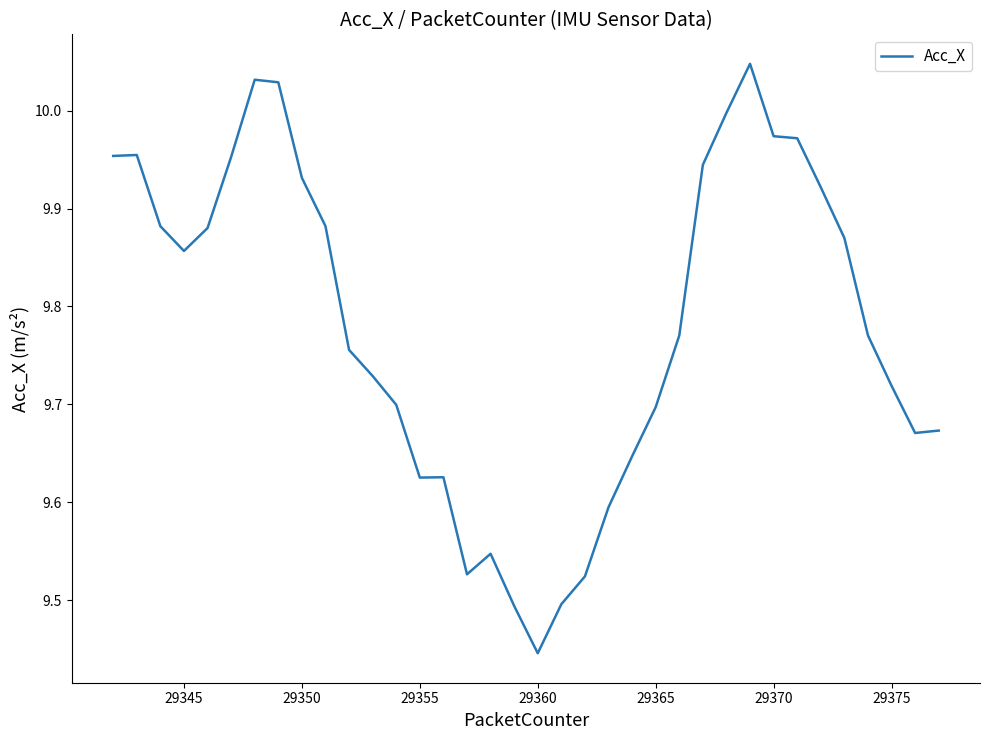

What is the difference between the maximum and minimum values?

0.6